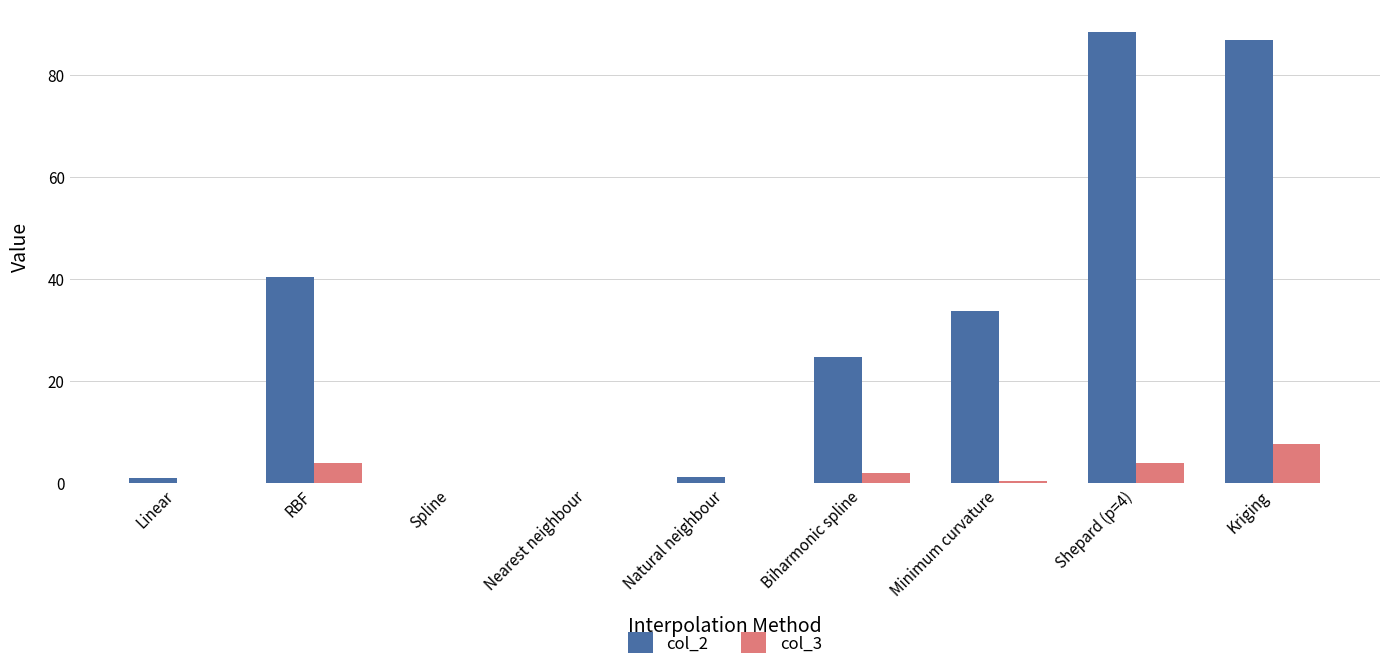

How many groups of bars are there?

9